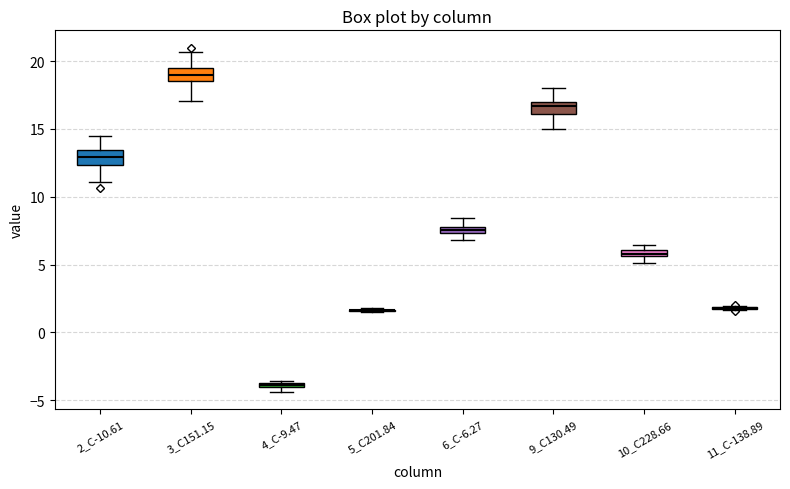

Where is the upper edge of the box for 9_C130.49 on the y-axis? The values are not printed on the chart, so give them approximately, as read against the axis.

17.0